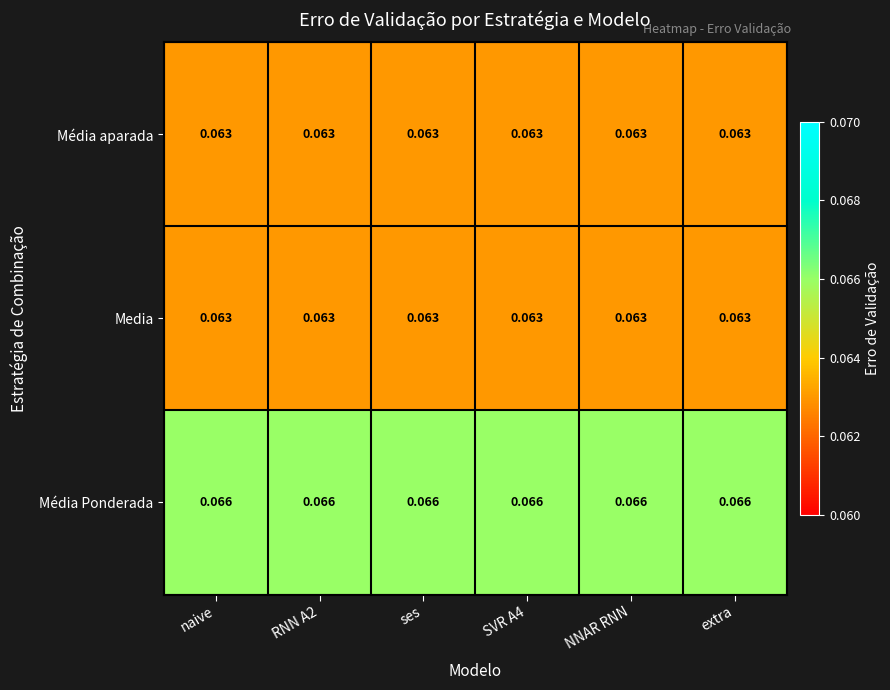

Is the value of Média aparada at extra greater than the value of Média Ponderada at RNN A2?

No